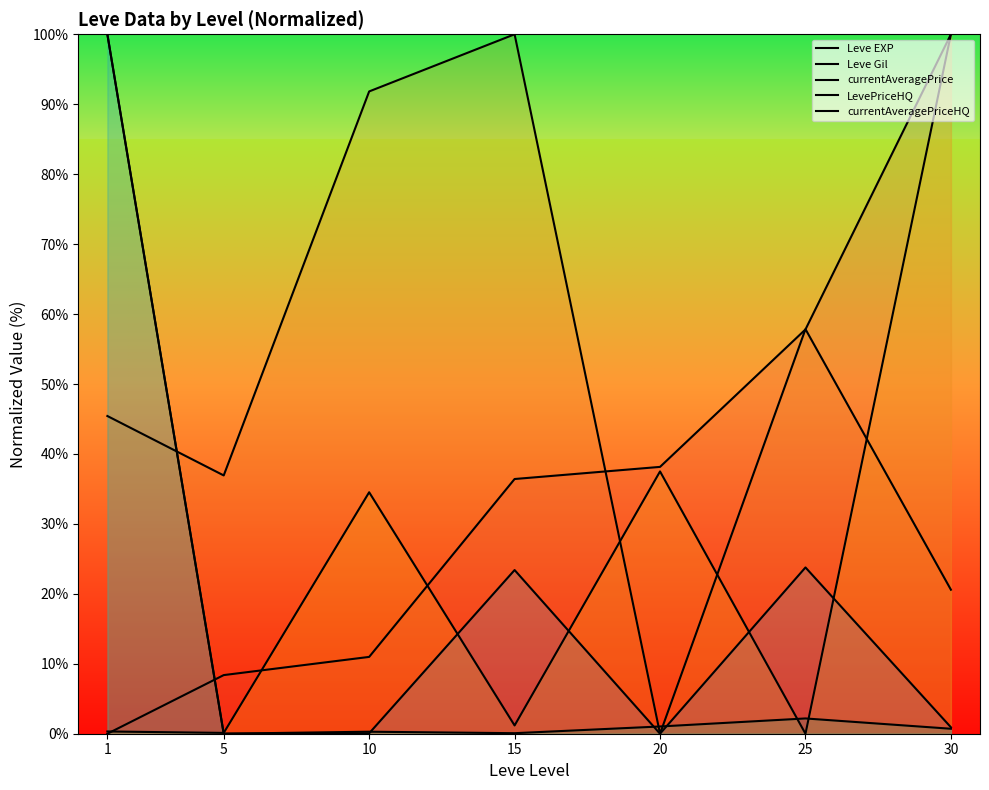

Where is currentAveragePriceHQ nearest to the value 50?

25